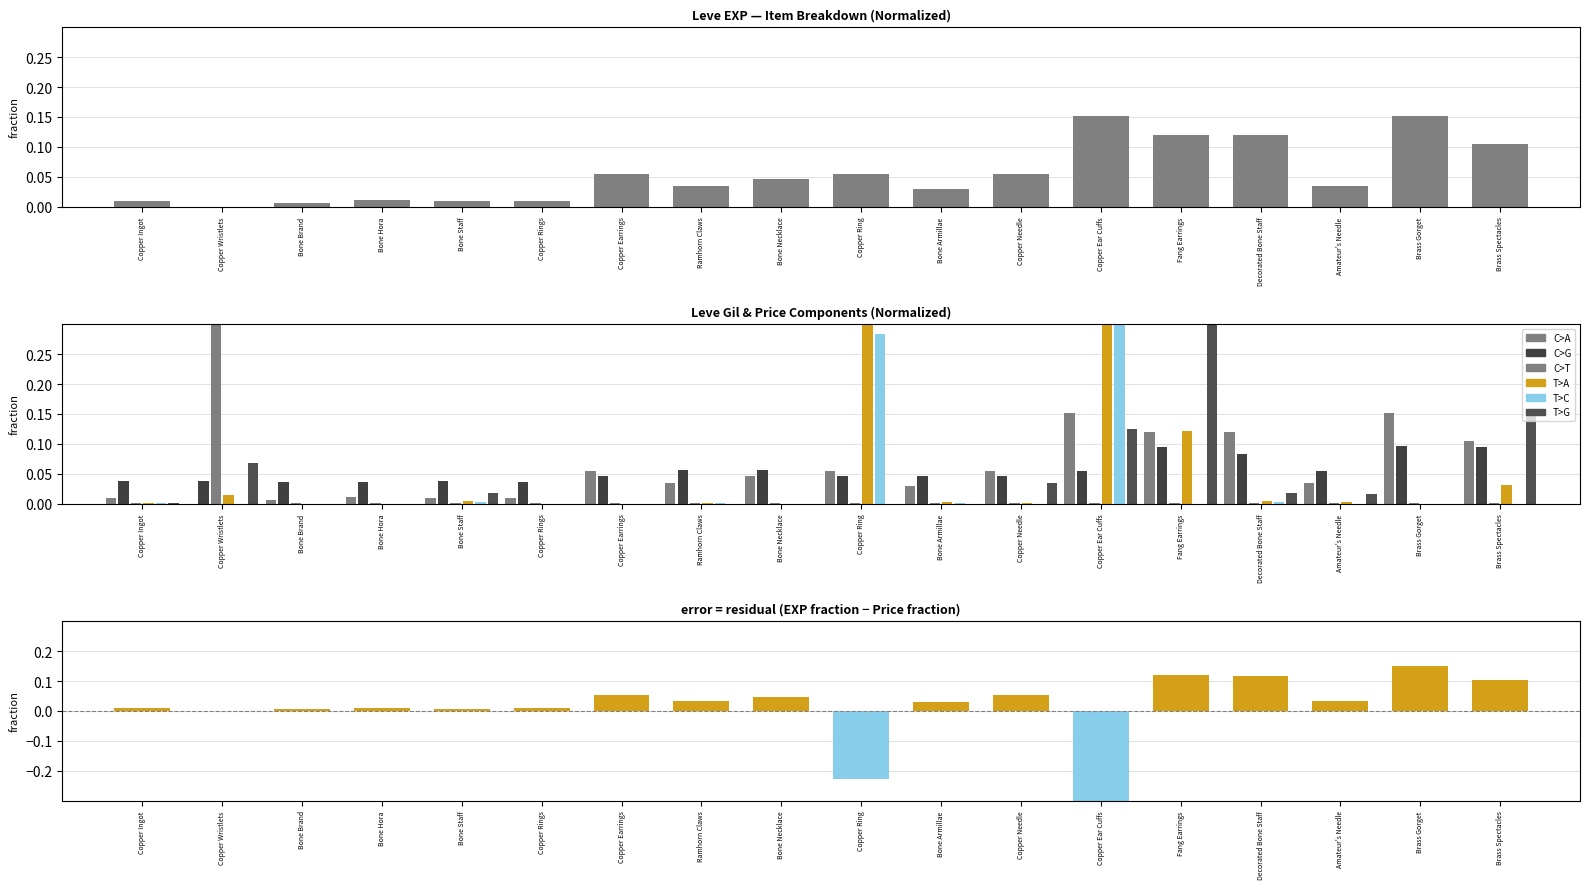

Rank the series by their maximum value, from lowest to highest.

C>G, C>A, T>A, T>G, T>C, C>T